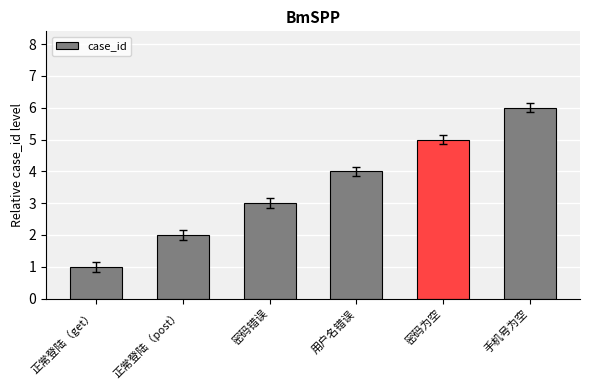

How many bars are there in total?

6